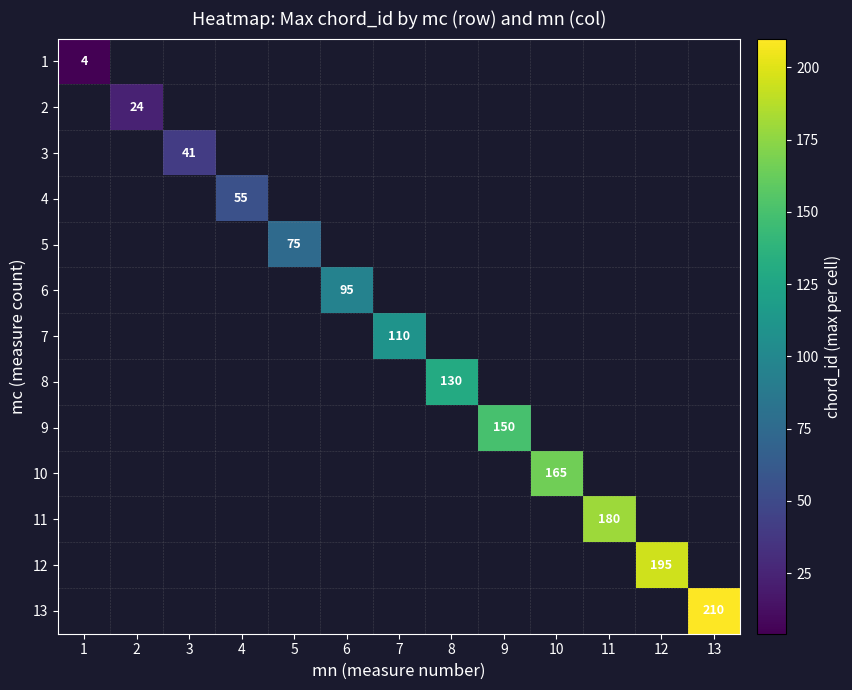

Which category has the lowest value across all series?

1